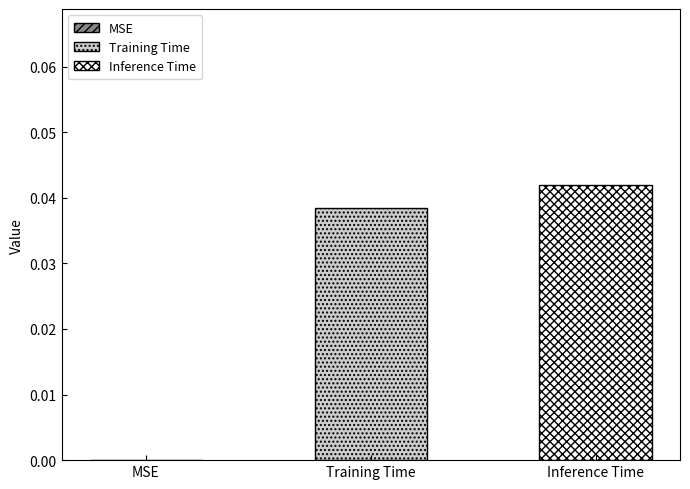

Where is the data nearest to the value 0?

MSE